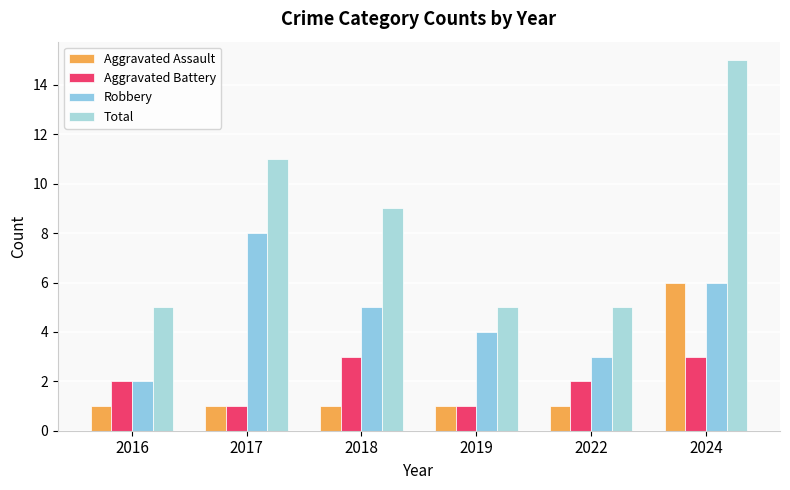

Count the Robbery values in the range 3 to 6.

4